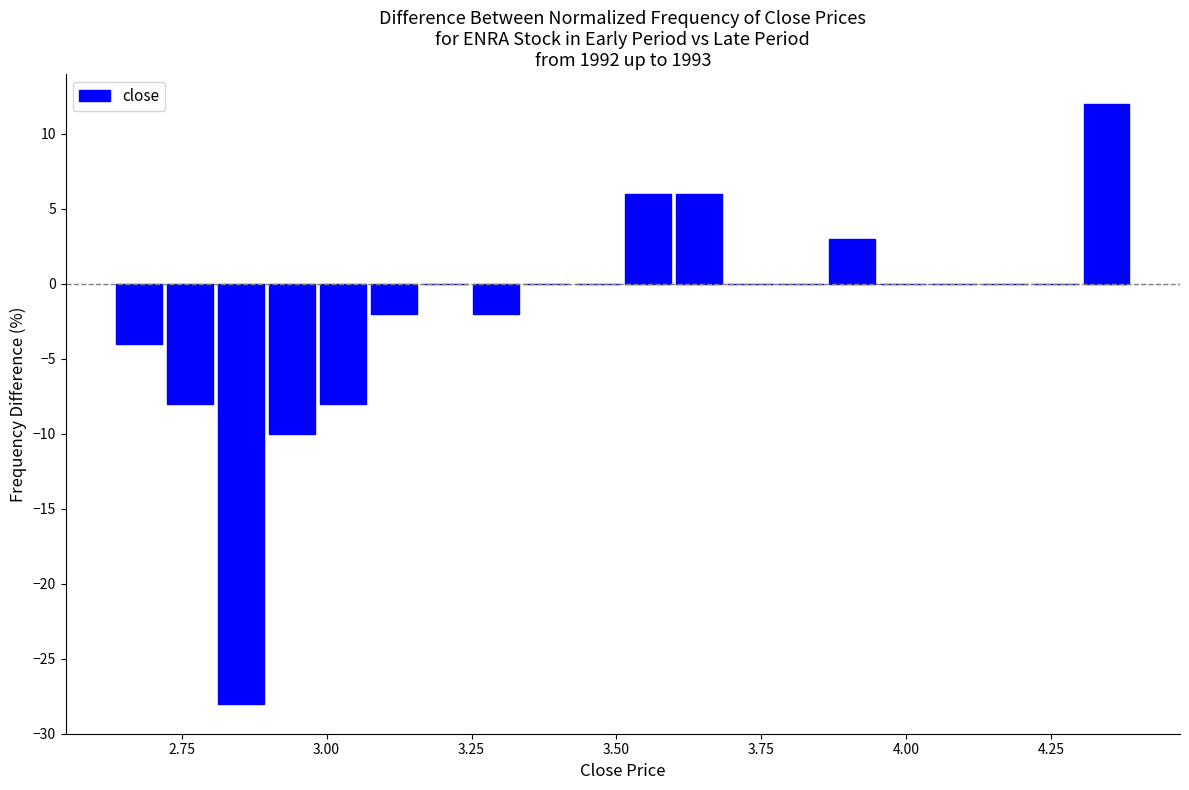

Around what value on the x-axis is the tallest bar? Give the approximate position of its centre, as read against the axis.

4.35